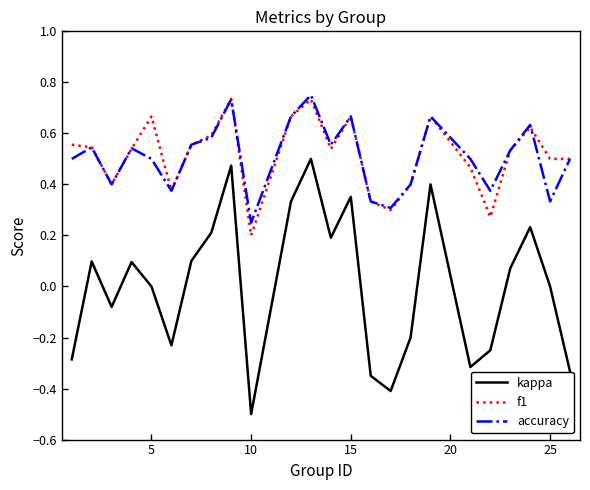

At how many categories does at least one series exceed 0?

24